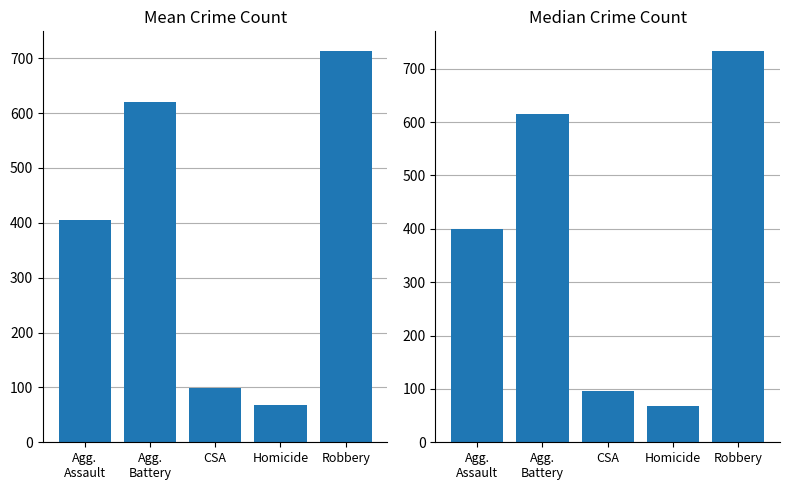

The value of Mean Crime Count at Robbery is 713.3. True or false?

True